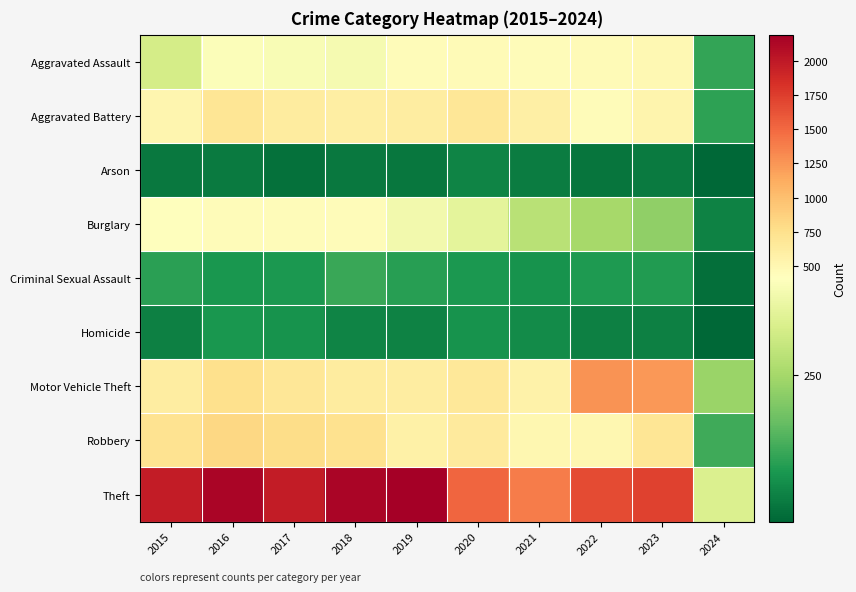

Which series has the widest spread of values?

Theft